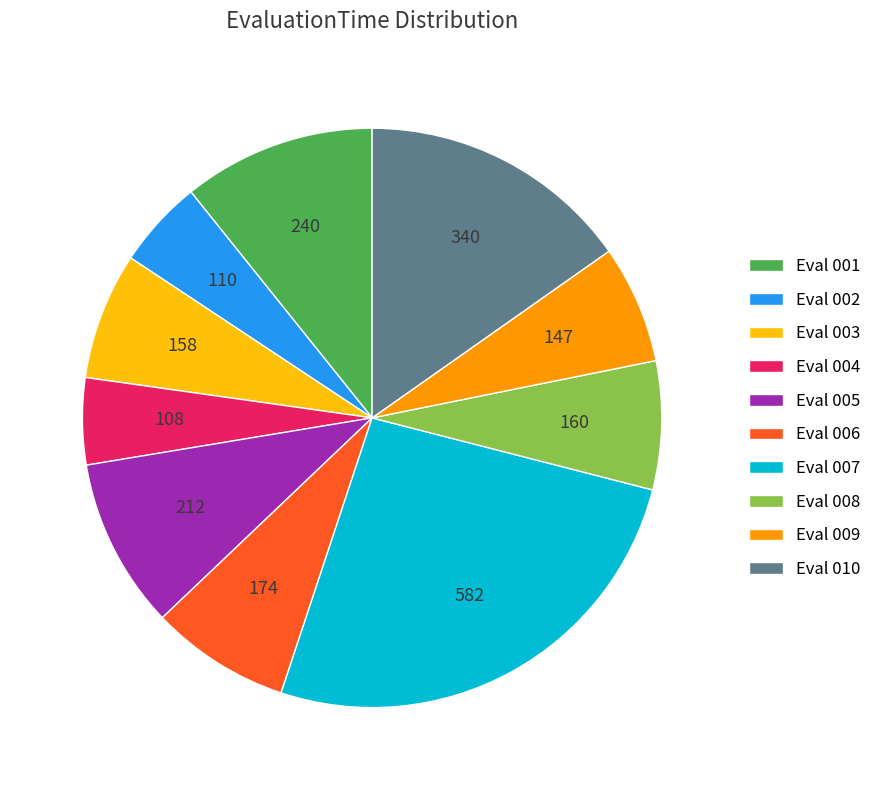

Between Eval 003 and Eval 001, which is larger?

Eval 001